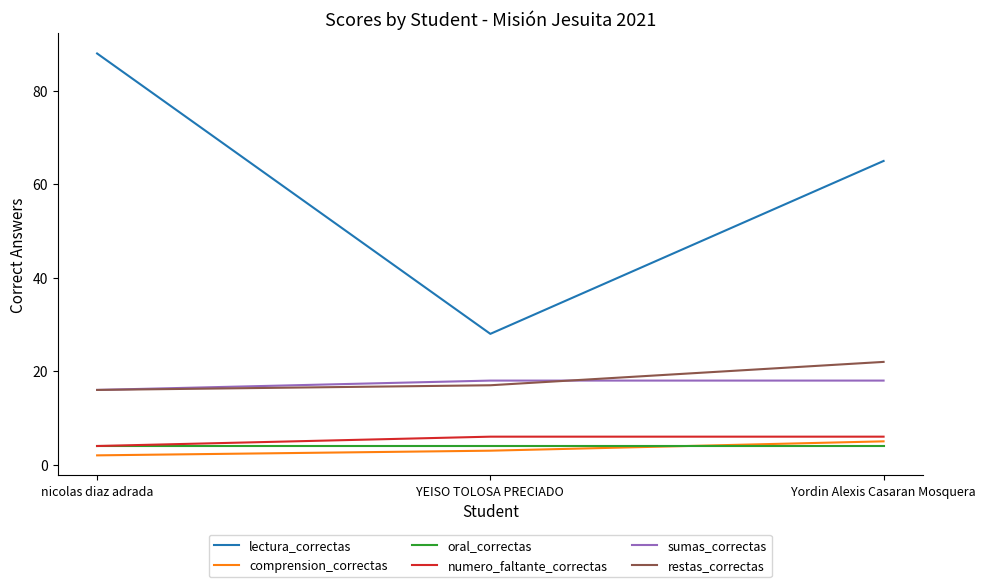

Is the value of numero_faltante_correctas at nicolas diaz adrada greater than the value of lectura_correctas at Yordin Alexis Casaran Mosquera?

No